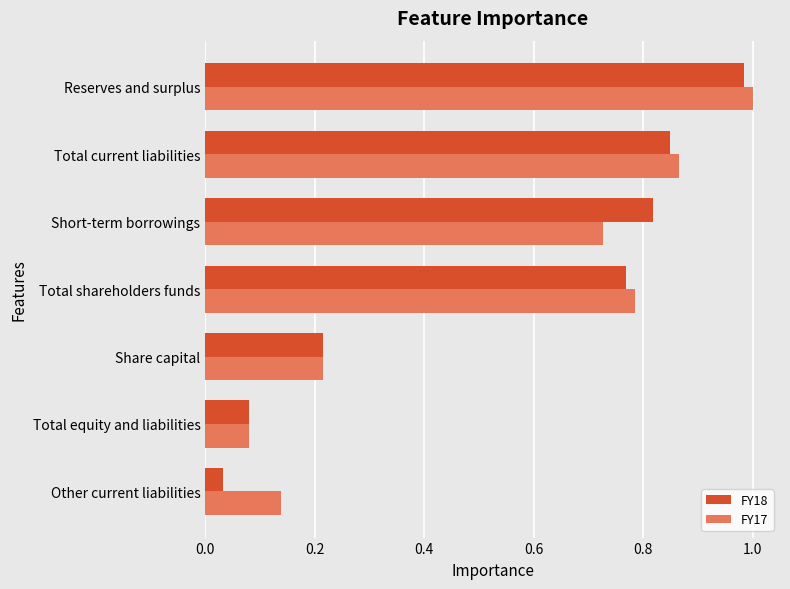

Is it true that FY17 equals 1.5 at Total current liabilities?

False